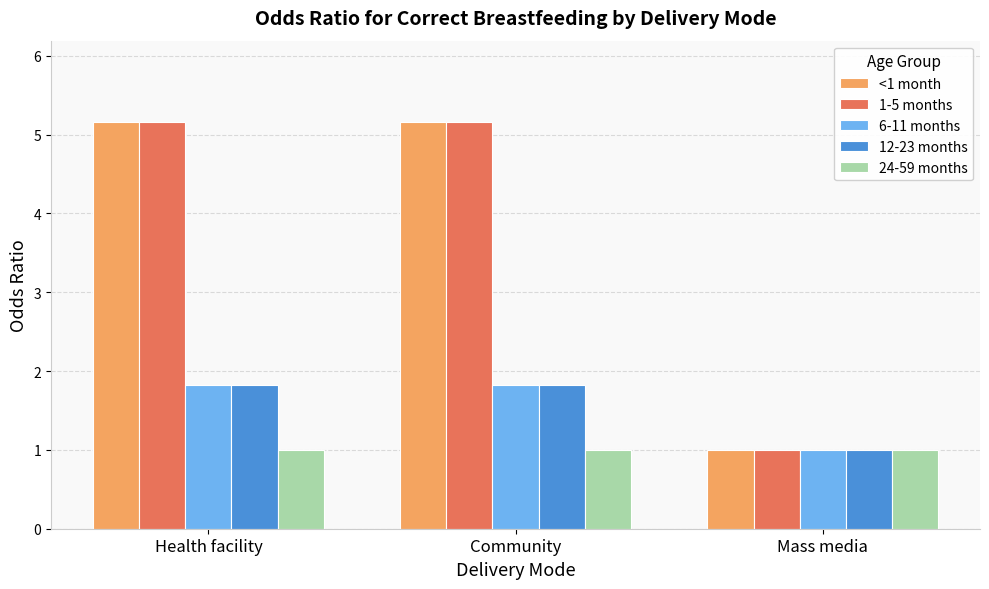

What is the difference between the highest and lowest values at Health facility?

4.2